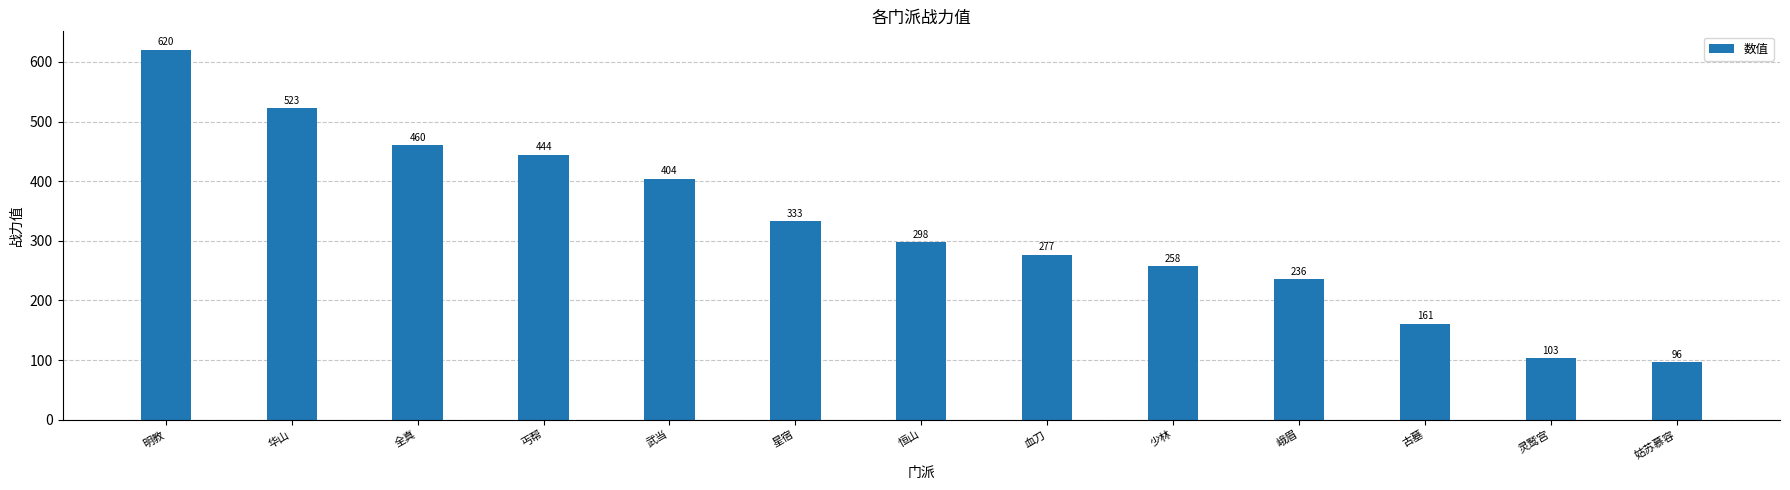

Approximately how many times larger is the value at 峨眉 compared to 全真?

0.5